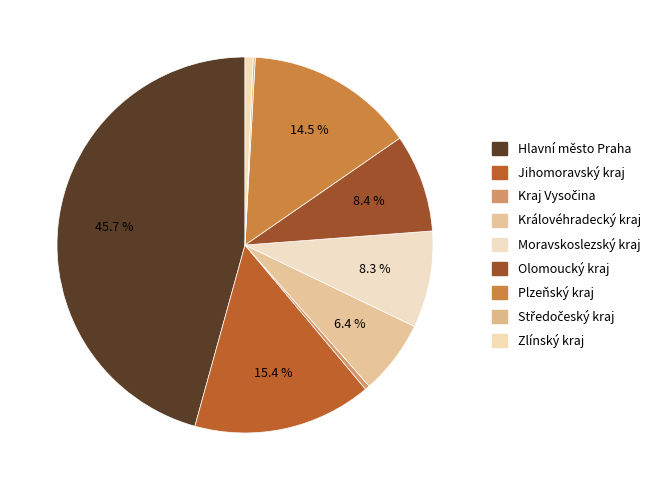

What percentage is NOT represented by Středočeský kraj?

99.8%